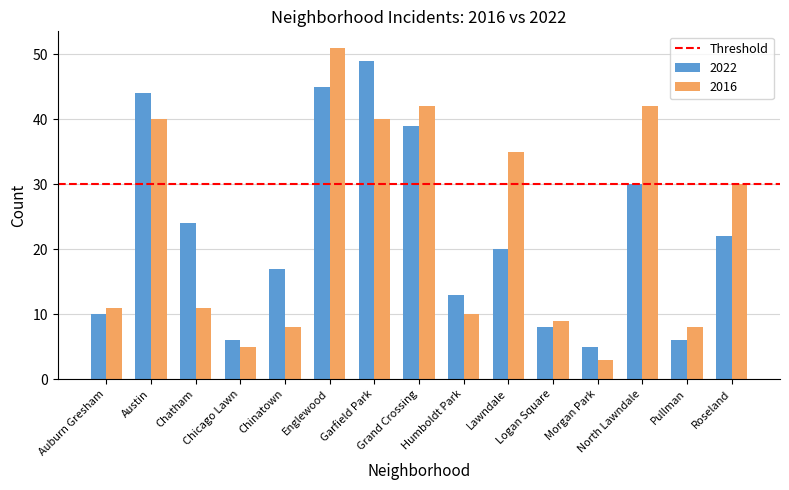

At Chinatown, list the series in order from largest to smallest.

2022, 2016